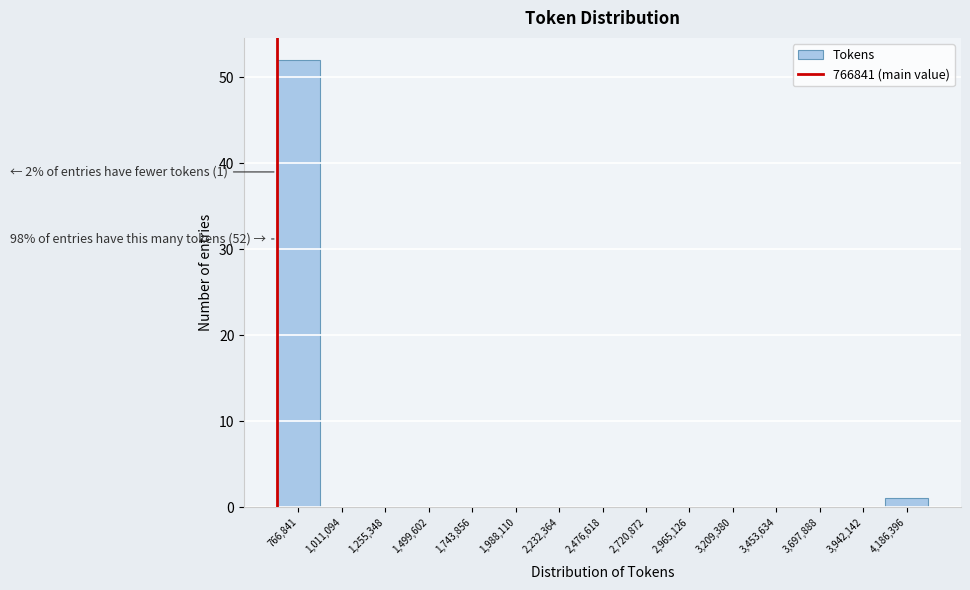

Reading left to right, what are all the values shown in this chart?

766,841=52	1,011,094=0	1,255,348=0	1,499,602=0	1,743,856=0	1,988,110=0	2,232,364=0	2,476,618=0	2,720,872=0	2,965,126=0	3,209,380=0	3,453,634=0	3,697,888=0	3,942,142=0	4,186,396=1